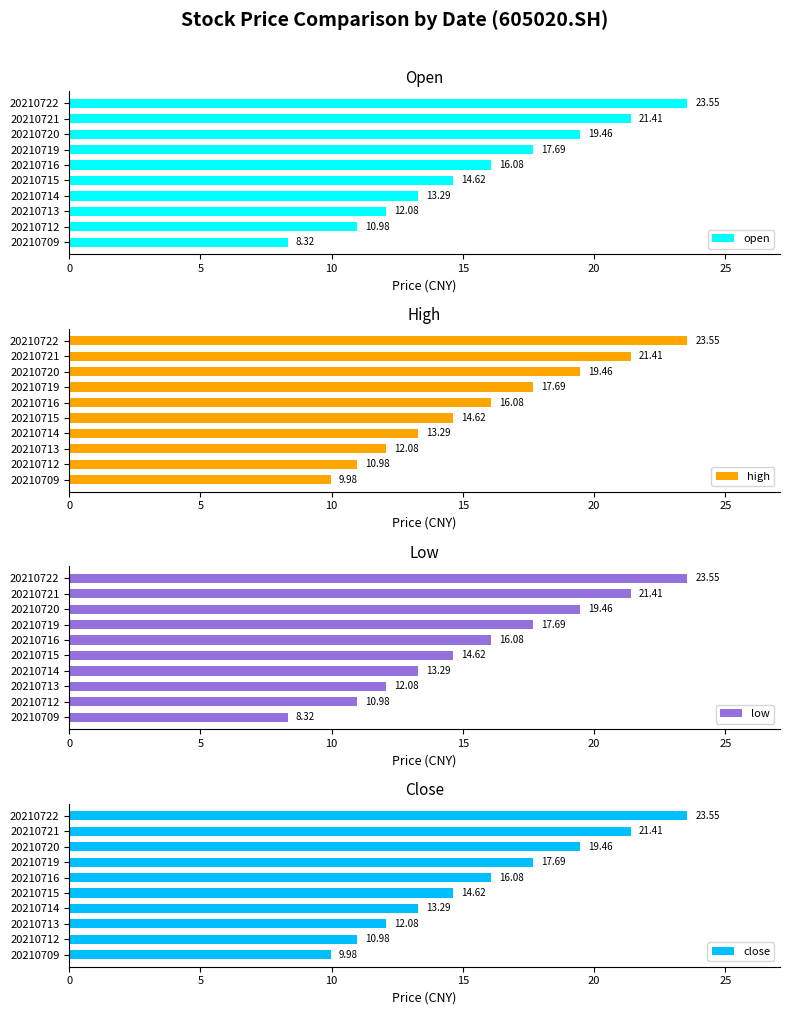

Rank the categories by open value from highest to lowest.

20210722, 20210721, 20210720, 20210719, 20210716, 20210715, 20210714, 20210713, 20210712, 20210709